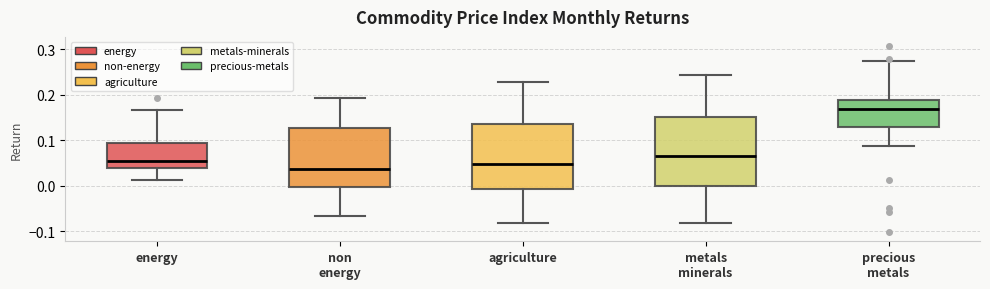

Reading left to right, read every box against the y-axis: the position of its median line, the range the box covers, and the ends of its whiskers. The values are not printed on the chart, so give them approximately, as read against the axis.

energy: median 0.05, box 0.04 to 0.09, whiskers 0.01 to 0.17
non energy: median 0.04, box 0.00 to 0.13, whiskers -0.07 to 0.19
agriculture: median 0.05, box -0.01 to 0.14, whiskers -0.08 to 0.23
metals minerals: median 0.07, box 0.00 to 0.15, whiskers -0.08 to 0.24
precious metals: median 0.17, box 0.13 to 0.19, whiskers 0.09 to 0.27